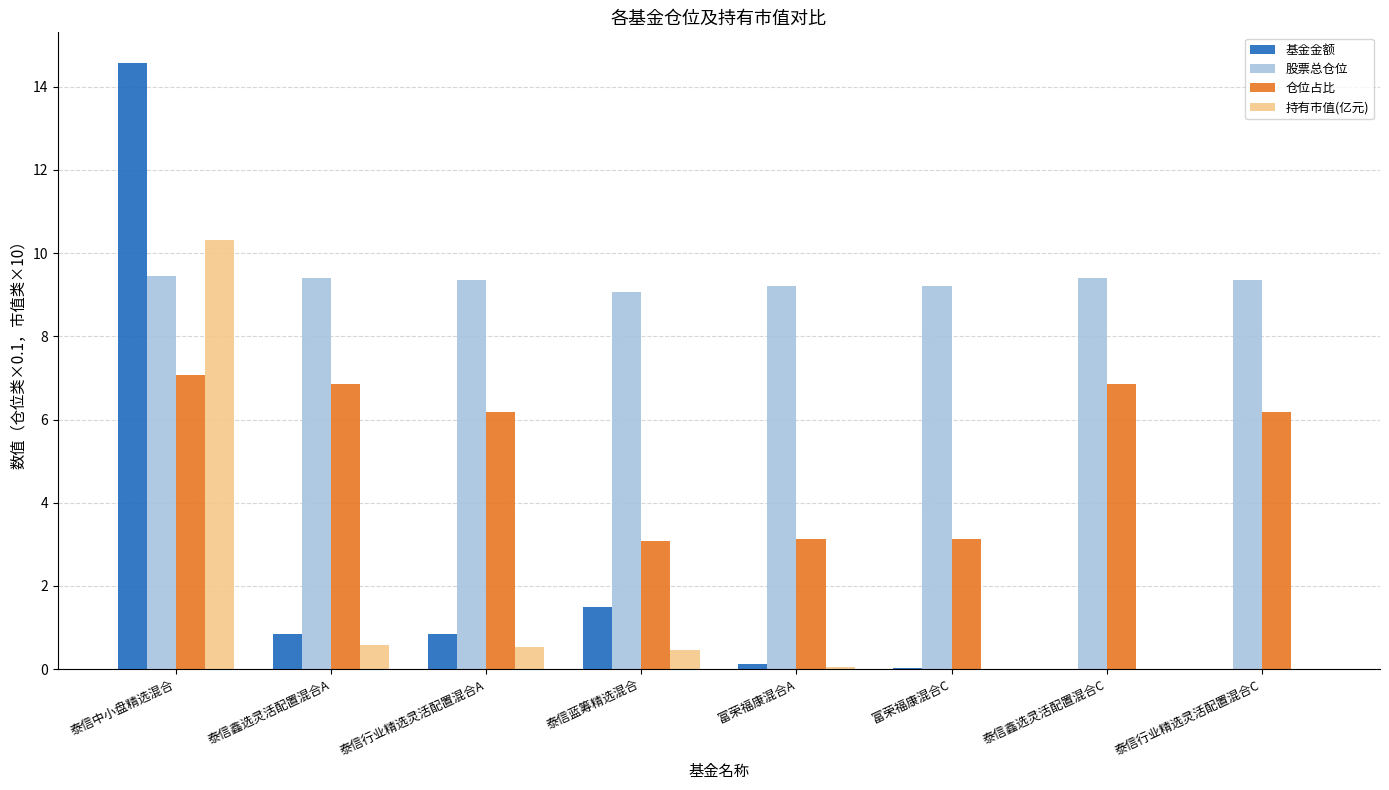

What is the maximum value for 基金金额?

14.6